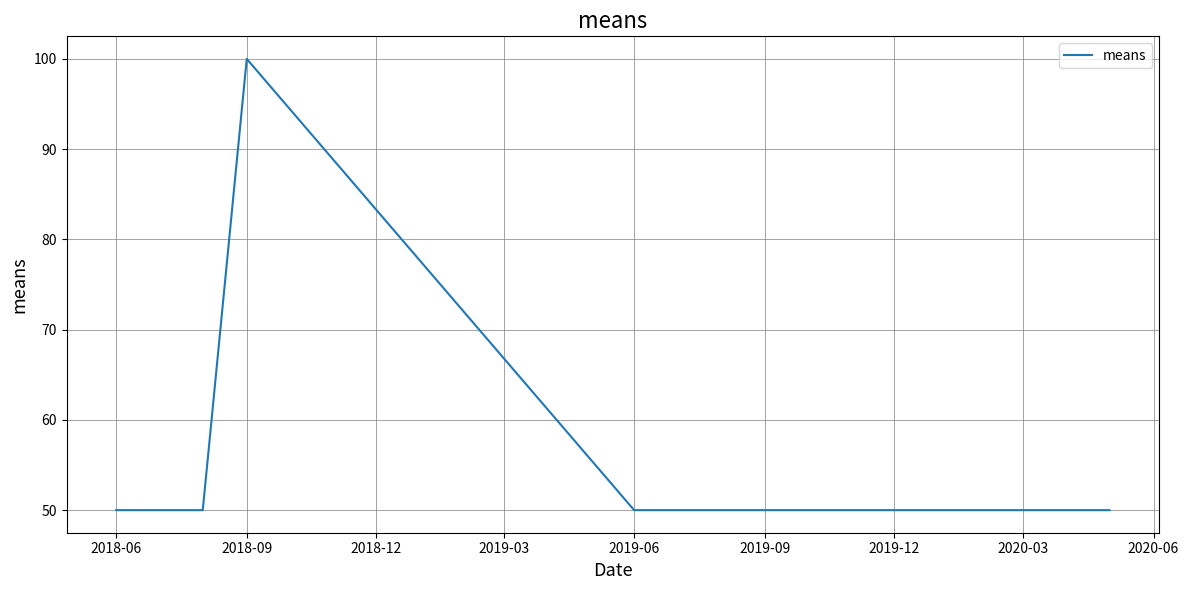

True or false: there are more than 2 points higher than both neighbors.

False